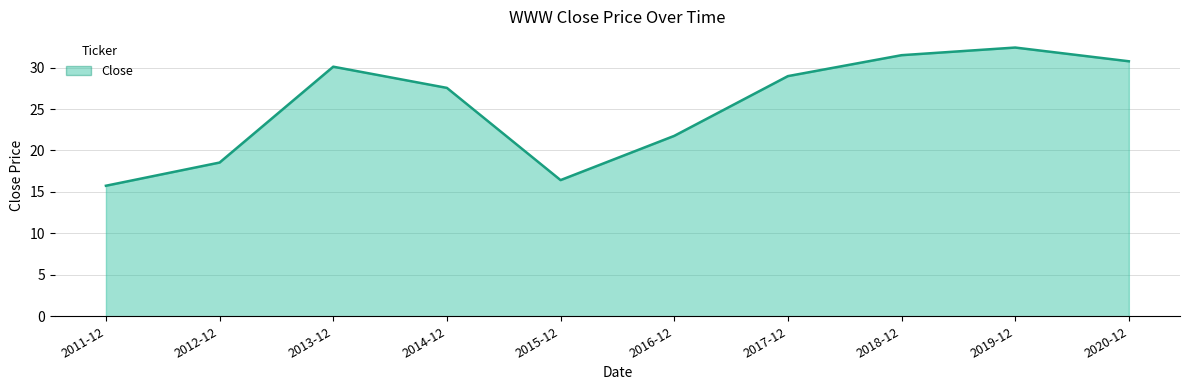

What position from the right is 2013-12?

8